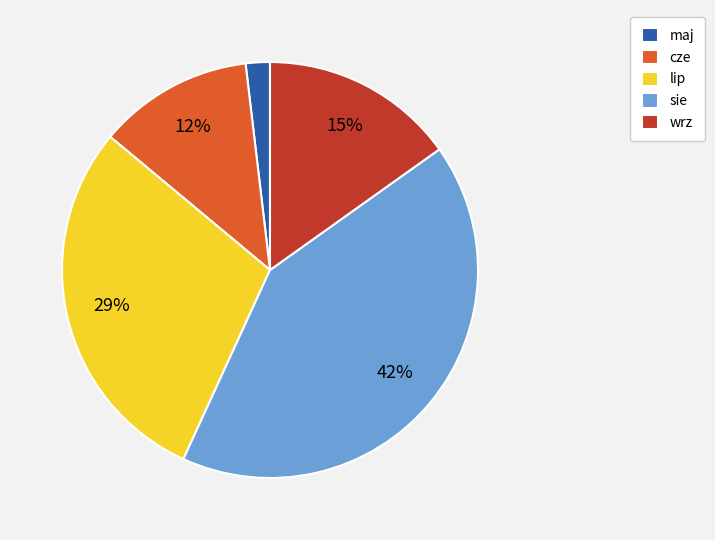

The cze slice represents 6% of the pie. True or false?

False